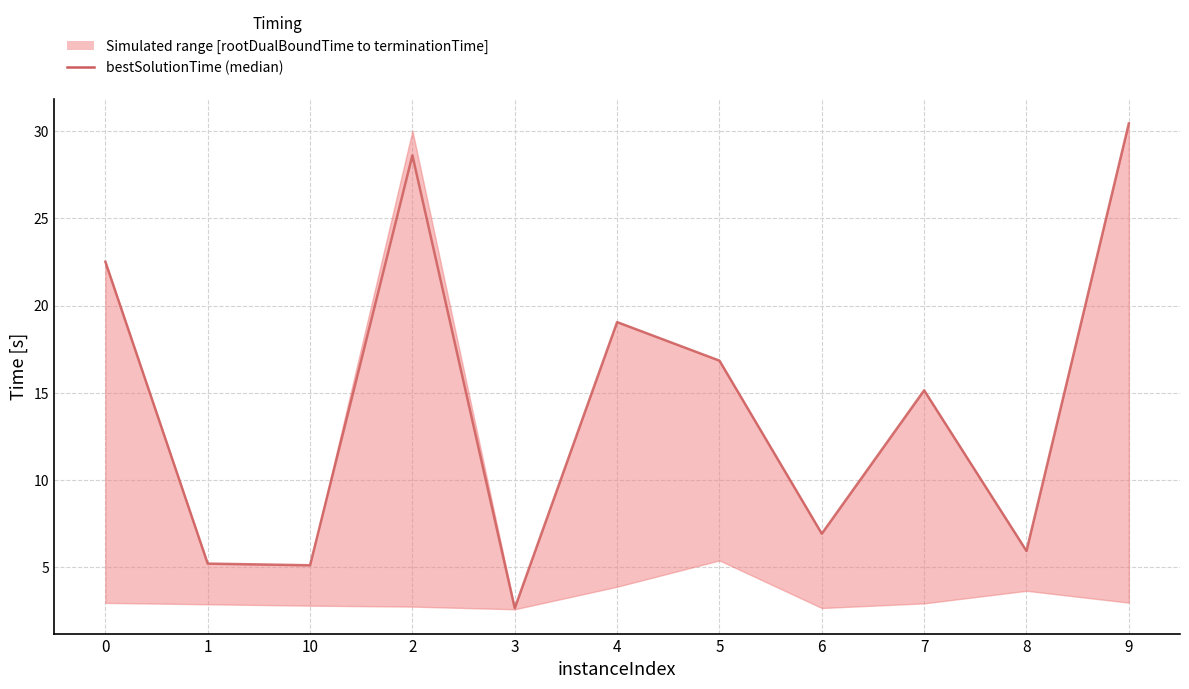

The chart shows a value of 19.1 at 4. True or false?

True